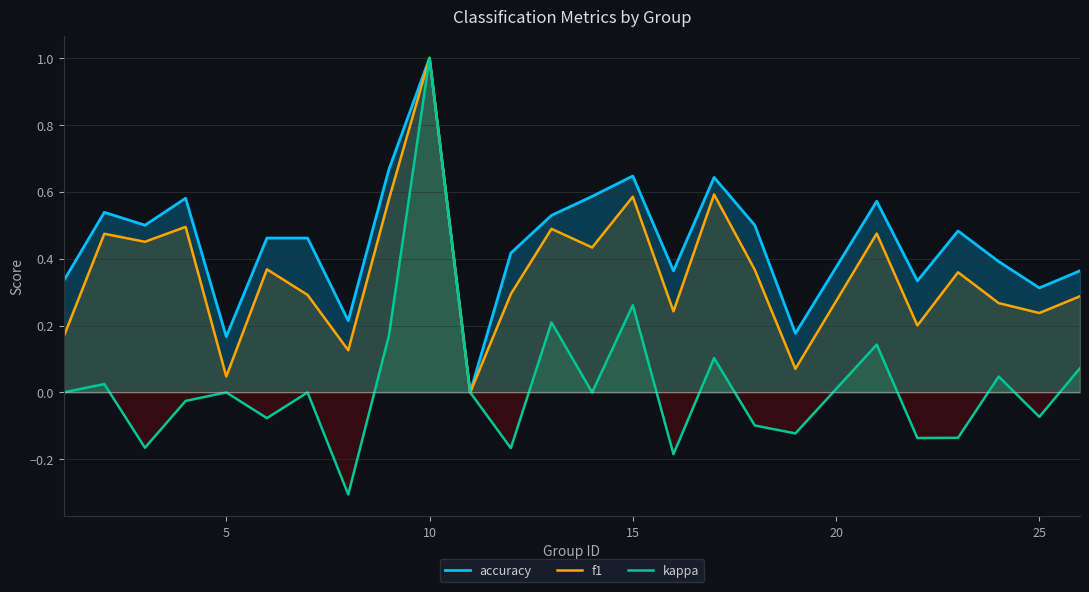

How many interior local valleys does the kappa series have?

9